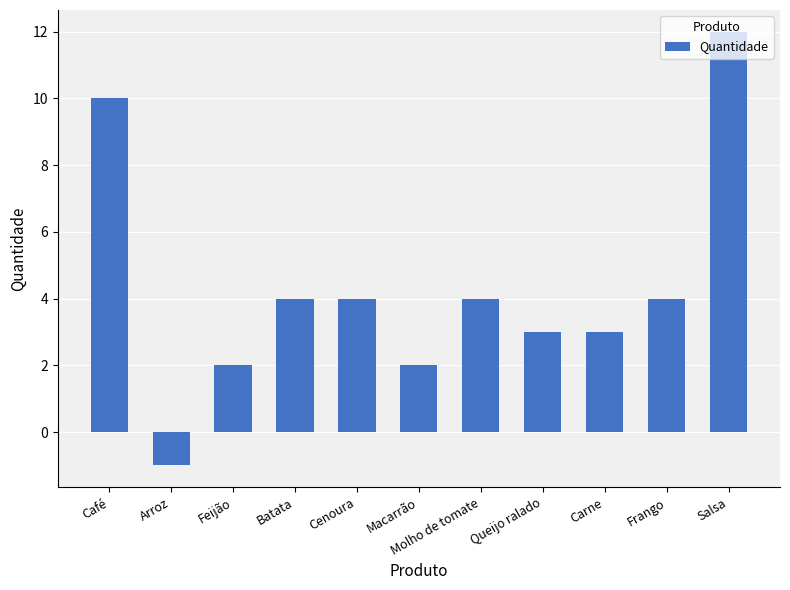

What is the change in value from Molho de tomate to Salsa?

+8